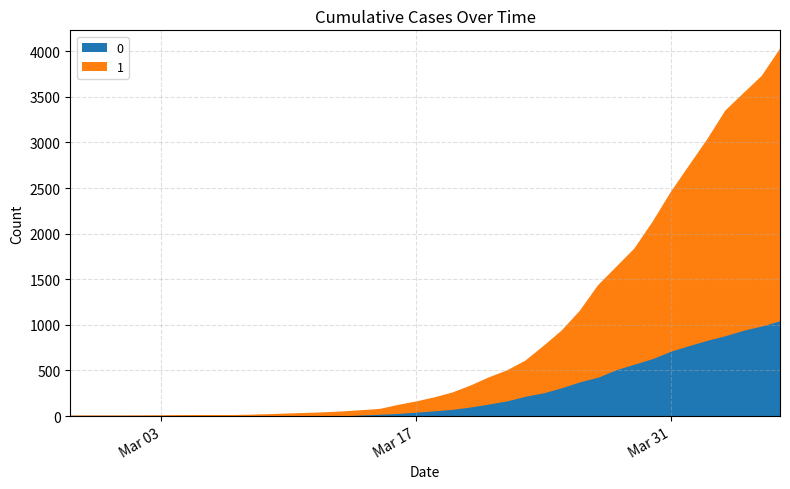

At how many categories does at least one series exceed 2235?

7